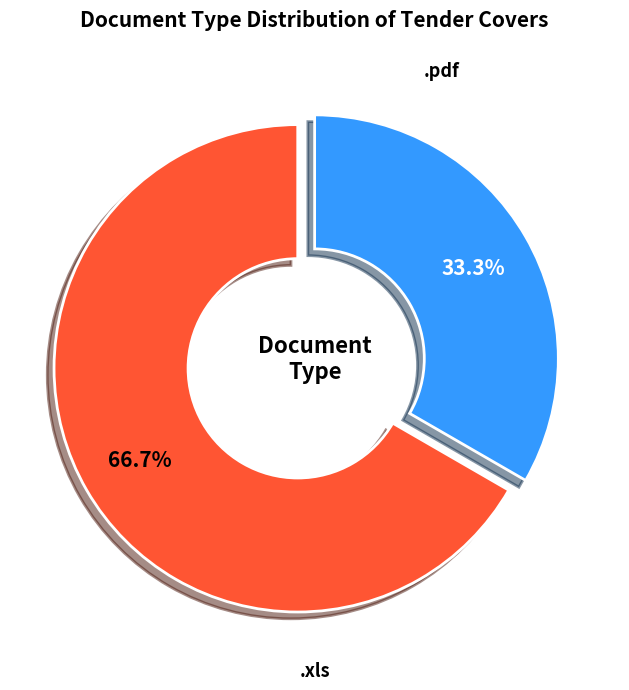

Does any single category account for the majority?

Yes